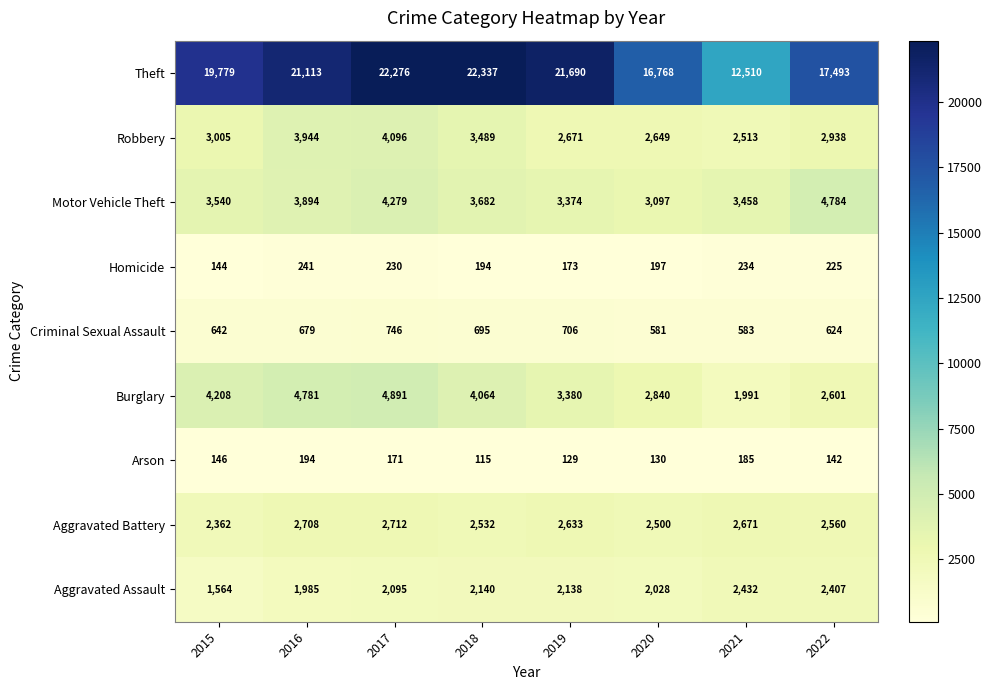

What is the total value across all series at 2019?

36894